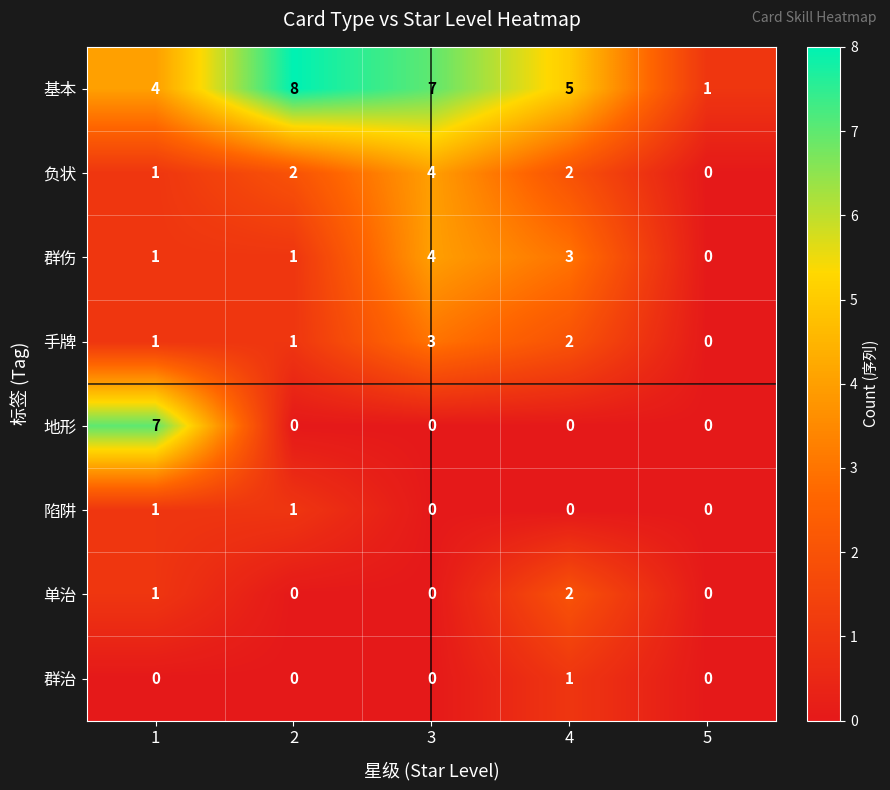

Which series has the largest total across all categories?

基本